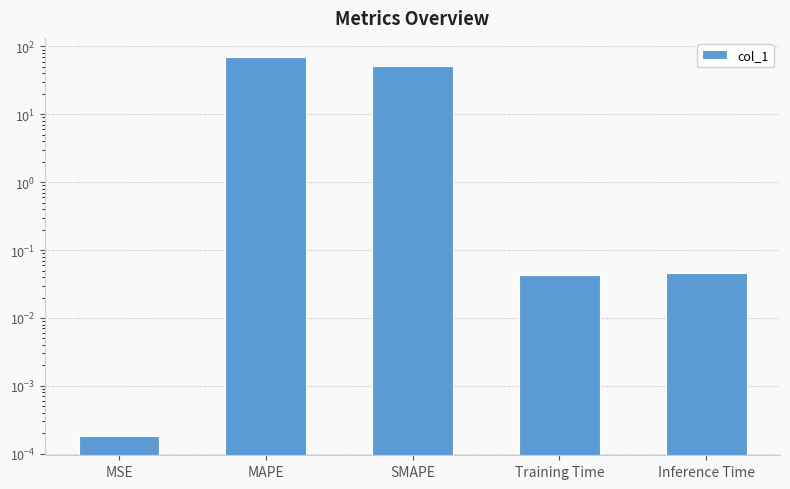

Between Training Time and MAPE, which is larger?

MAPE